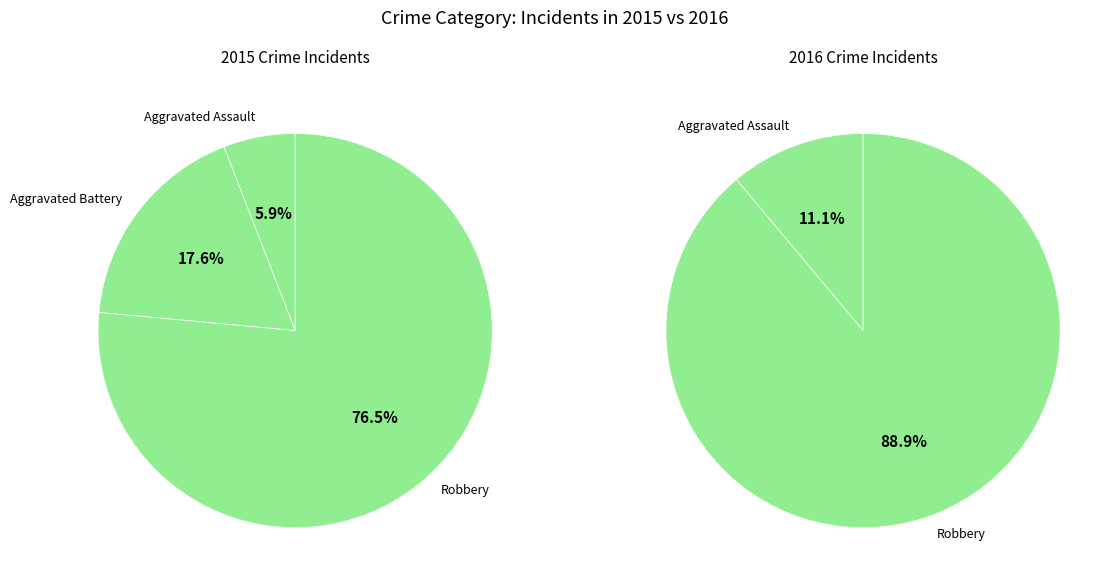

Which slice is the largest?

Robbery